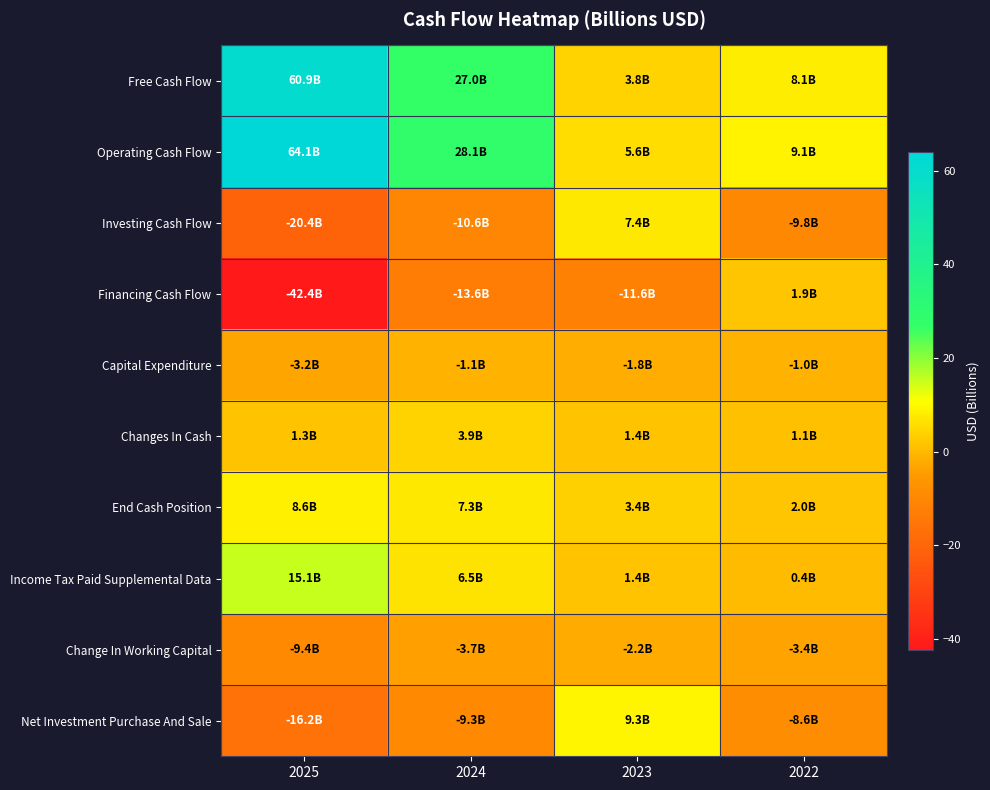

Reading right to left, extract all data points from this chart.

Free Cash Flow: 2022=8.1	2023=3.8	2024=27.0	2025=60.9
Operating Cash Flow: 2022=9.1	2023=5.6	2024=28.1	2025=64.1
Investing Cash Flow: 2022=-9.8	2023=7.4	2024=-10.6	2025=-20.4
Financing Cash Flow: 2022=1.9	2023=-11.6	2024=-13.6	2025=-42.4
Capital Expenditure: 2022=-1.0	2023=-1.8	2024=-1.1	2025=-3.2
Changes In Cash: 2022=1.1	2023=1.4	2024=3.9	2025=1.3
End Cash Position: 2022=2.0	2023=3.4	2024=7.3	2025=8.6
Income Tax Paid Supplemental Data: 2022=0.4	2023=1.4	2024=6.5	2025=15.1
Change In Working Capital: 2022=-3.4	2023=-2.2	2024=-3.7	2025=-9.4
Net Investment Purchase And Sale: 2022=-8.6	2023=9.3	2024=-9.3	2025=-16.2